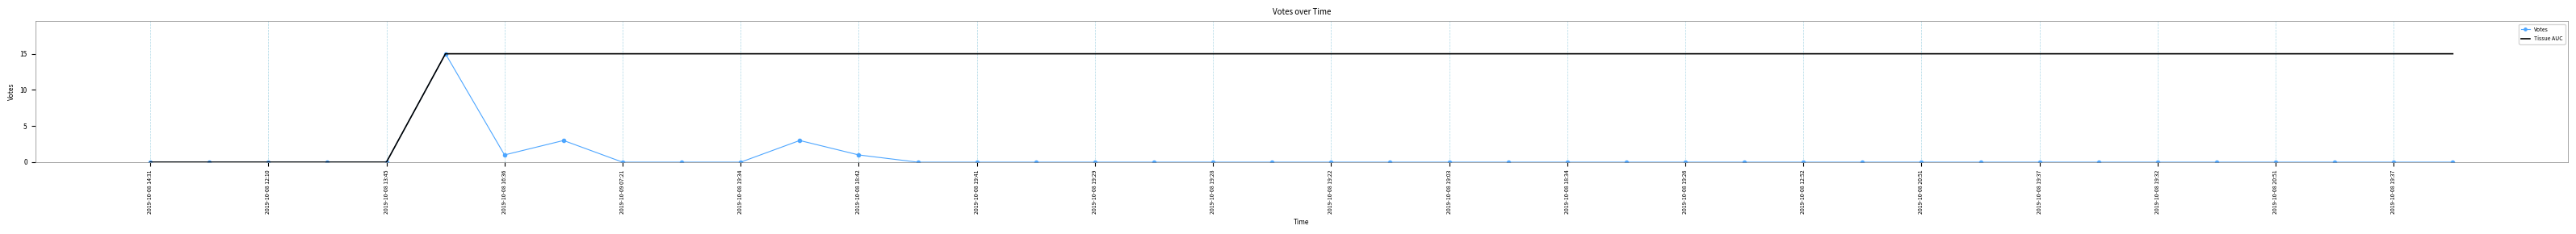

At how many categories does at least one series exceed 10?

35